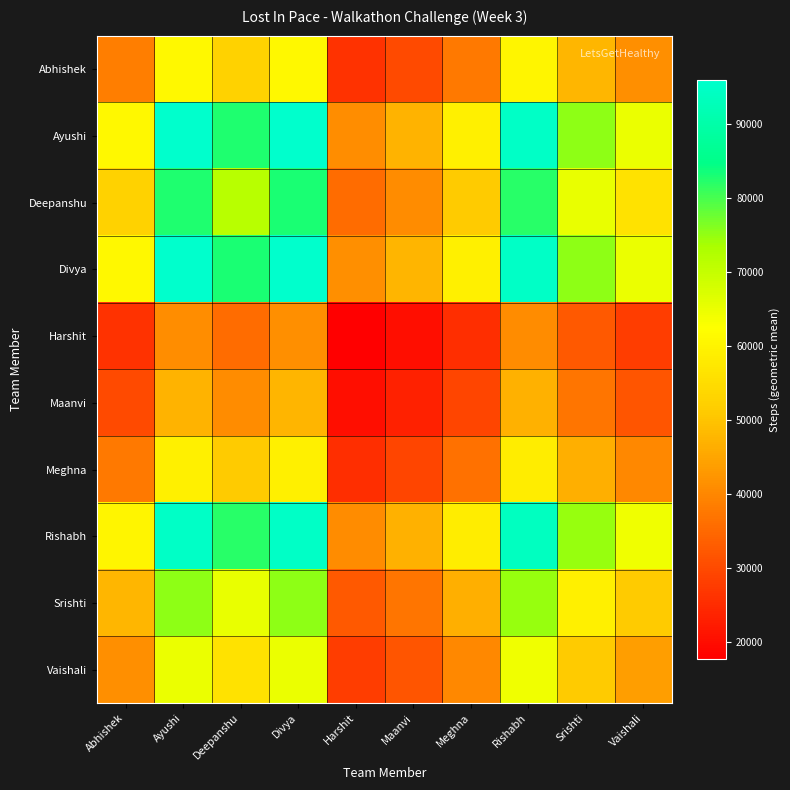

Reading left to right, extract all data points from this chart.

Abhishek: Abhishek=38781.0	Ayushi=60923.0	Deepanshu=52689.8	Divya=61008.9	Harshit=26252.2	Maanvi=30140.4	Meghna=37679.4	Rishabh=60414.5	Srishti=47951.7	Vaishali=41317.5
Ayushi: Abhishek=60923.0	Ayushi=95707.0	Deepanshu=82773.0	Divya=95841.9	Harshit=41240.9	Maanvi=47349.1	Meghna=59192.4	Rishabh=94908.2	Srishti=75329.7	Vaishali=64907.8
Deepanshu: Abhishek=52689.8	Ayushi=82773.0	Deepanshu=71587.0	Divya=82889.7	Harshit=35667.5	Maanvi=40950.3	Meghna=51193.1	Rishabh=82082.2	Srishti=65149.6	Vaishali=56136.1
Divya: Abhishek=61008.9	Ayushi=95841.9	Deepanshu=82889.7	Divya=95977.0	Harshit=41299.0	Maanvi=47415.8	Meghna=59275.8	Rishabh=95041.9	Srishti=75435.9	Vaishali=64999.3
Harshit: Abhishek=26252.2	Ayushi=41240.9	Deepanshu=35667.5	Divya=41299.0	Harshit=17771.0	Maanvi=20403.1	Meghna=25506.4	Rishabh=40896.6	Srishti=32460.1	Vaishali=27969.3
Maanvi: Abhishek=30140.4	Ayushi=47349.1	Deepanshu=40950.3	Divya=47415.8	Harshit=20403.1	Maanvi=23425.0	Meghna=29284.2	Rishabh=46953.9	Srishti=37267.8	Vaishali=32111.8
Meghna: Abhishek=37679.4	Ayushi=59192.4	Deepanshu=51193.1	Divya=59275.8	Harshit=25506.4	Maanvi=29284.2	Meghna=36609.0	Rishabh=58698.3	Srishti=46589.5	Vaishali=40143.8
Rishabh: Abhishek=60414.5	Ayushi=94908.2	Deepanshu=82082.2	Divya=95041.9	Harshit=40896.6	Maanvi=46953.9	Meghna=58698.3	Rishabh=94116.0	Srishti=74700.9	Vaishali=64366.0
Srishti: Abhishek=47951.7	Ayushi=75329.7	Deepanshu=65149.6	Divya=75435.9	Harshit=32460.1	Maanvi=37267.8	Meghna=46589.5	Rishabh=74700.9	Srishti=59291.0	Vaishali=51088.1
Vaishali: Abhishek=41317.5	Ayushi=64907.8	Deepanshu=56136.1	Divya=64999.3	Harshit=27969.3	Maanvi=32111.8	Meghna=40143.8	Rishabh=64366.0	Srishti=51088.1	Vaishali=44020.0